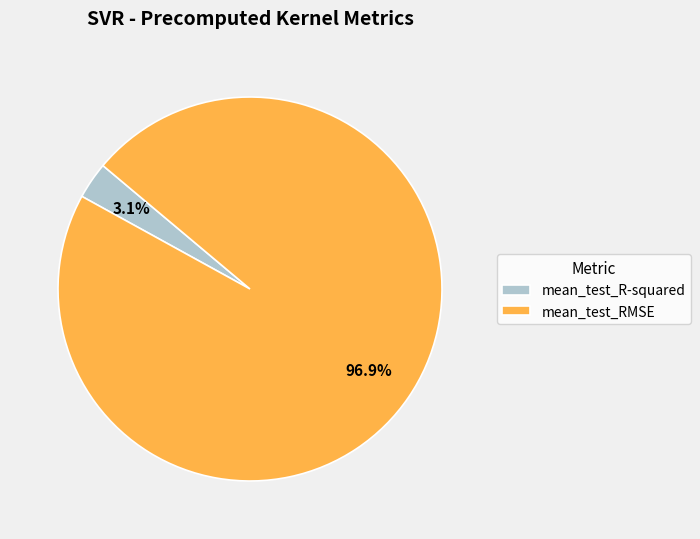

What portion of the pie excludes mean_test_RMSE?

3.1%